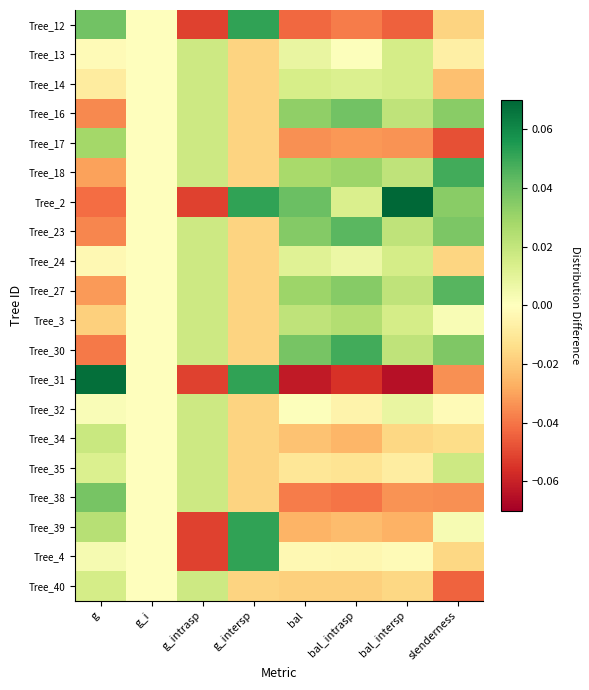

At g, list the series in order from smallest to largest.

Tree_2, Tree_30, Tree_23, Tree_16, Tree_27, Tree_18, Tree_3, Tree_14, Tree_24, Tree_13, Tree_32, Tree_4, Tree_35, Tree_40, Tree_34, Tree_39, Tree_17, Tree_38, Tree_12, Tree_31